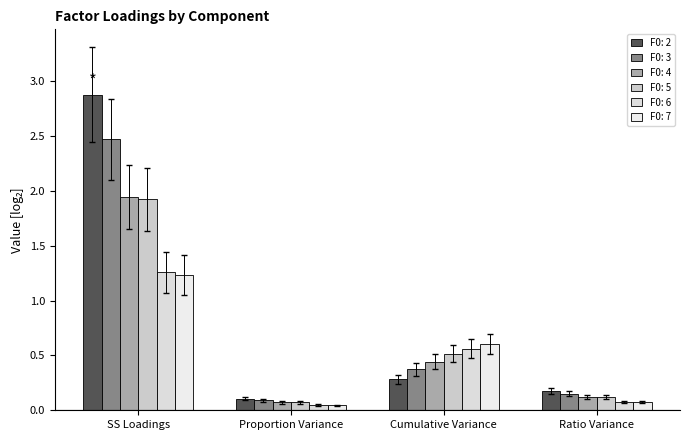

How many data points does each series have?

4